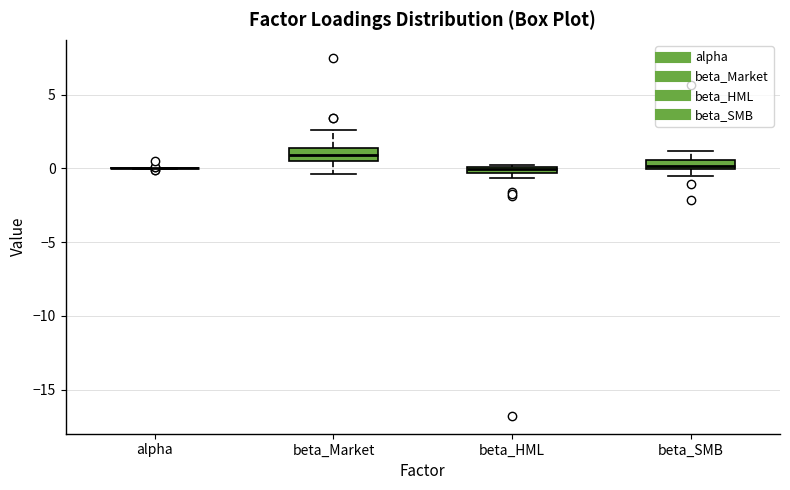

Where is the upper edge of the box for beta_SMB on the y-axis? The values are not printed on the chart, so give them approximately, as read against the axis.

0.5